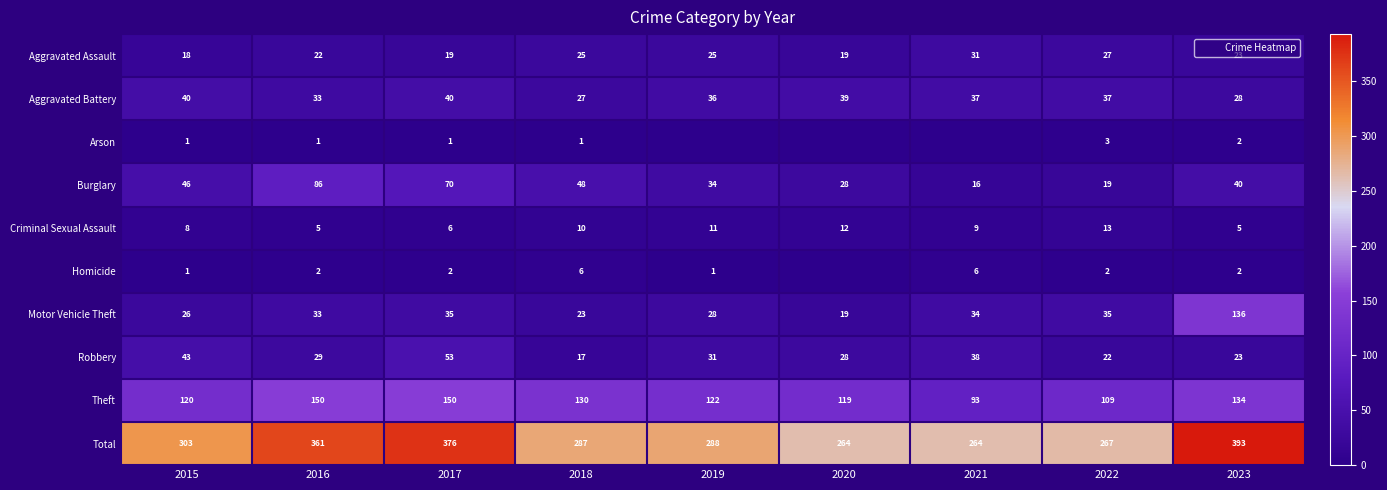

What is the spread (max minus min) of values at 2022?

265